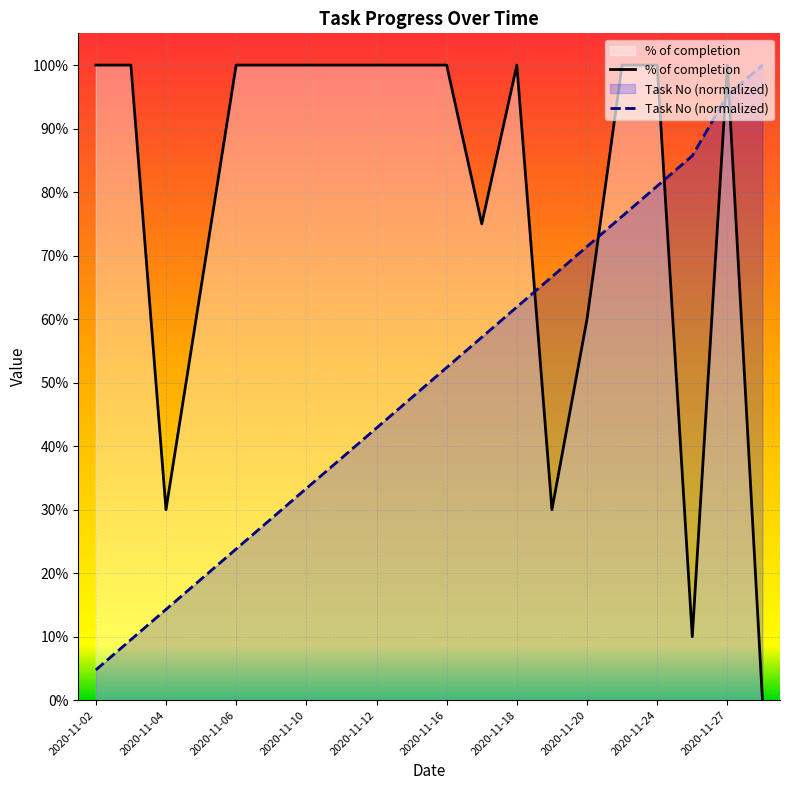

How many categories are shown in the chart?

20